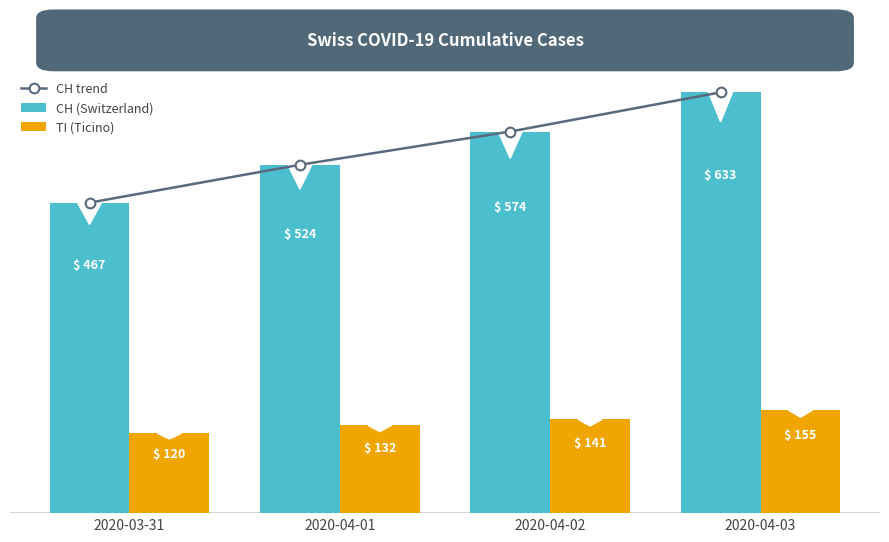

How many values in the CH (Switzerland) series exceed 574?

1